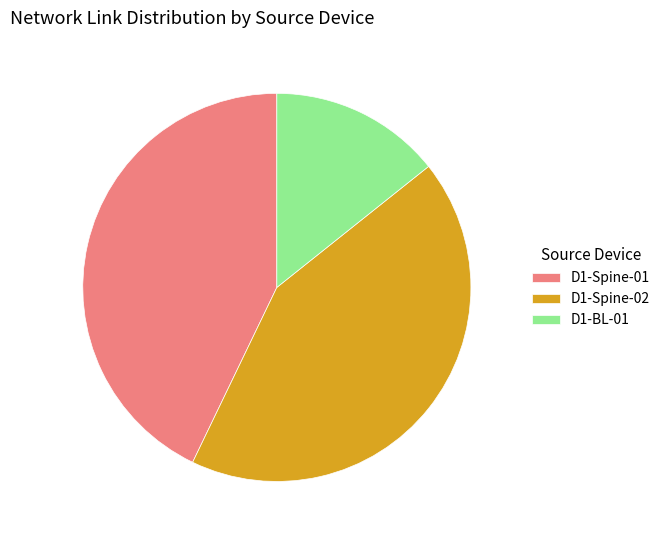

Does D1-Spine-01 represent more than half of the total?

No